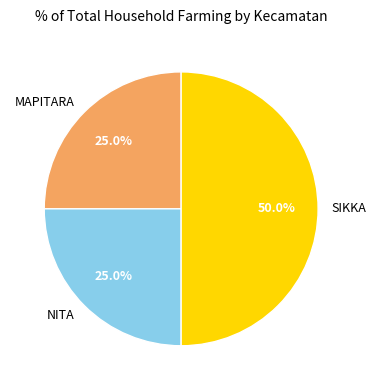

Does MAPITARA account for over 50% of the chart?

No